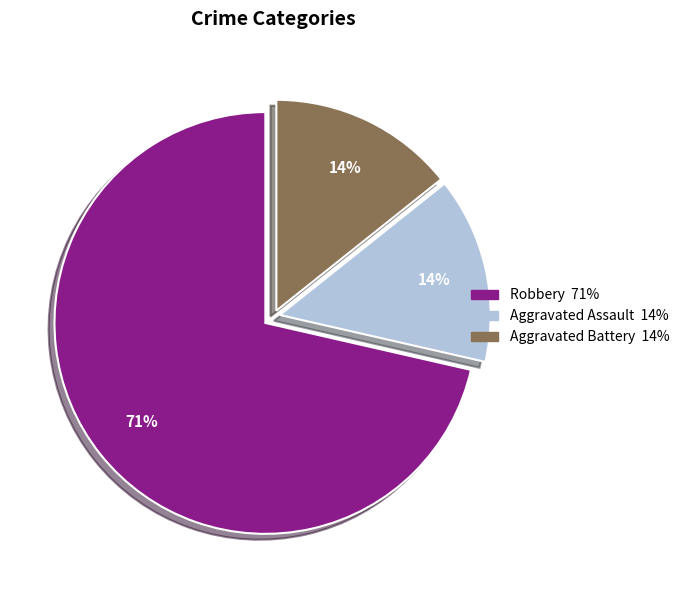

The Aggravated Battery slice represents 23% of the pie. True or false?

False